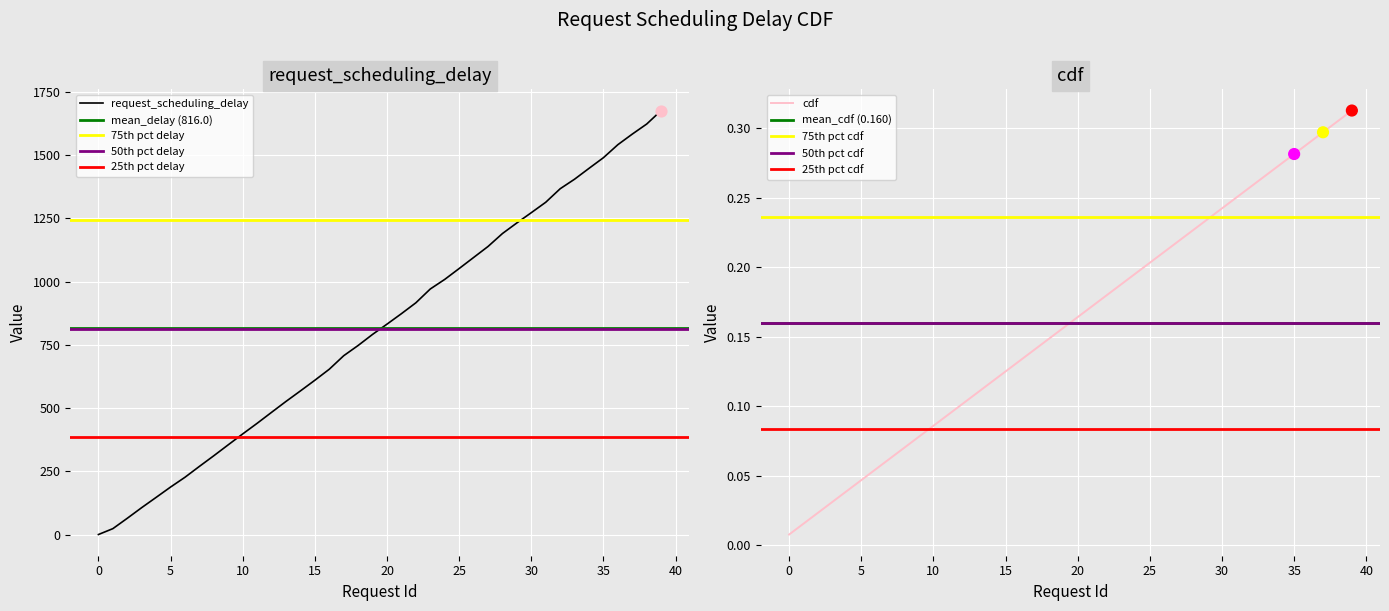

At which category is the sum across all series the highest?

39